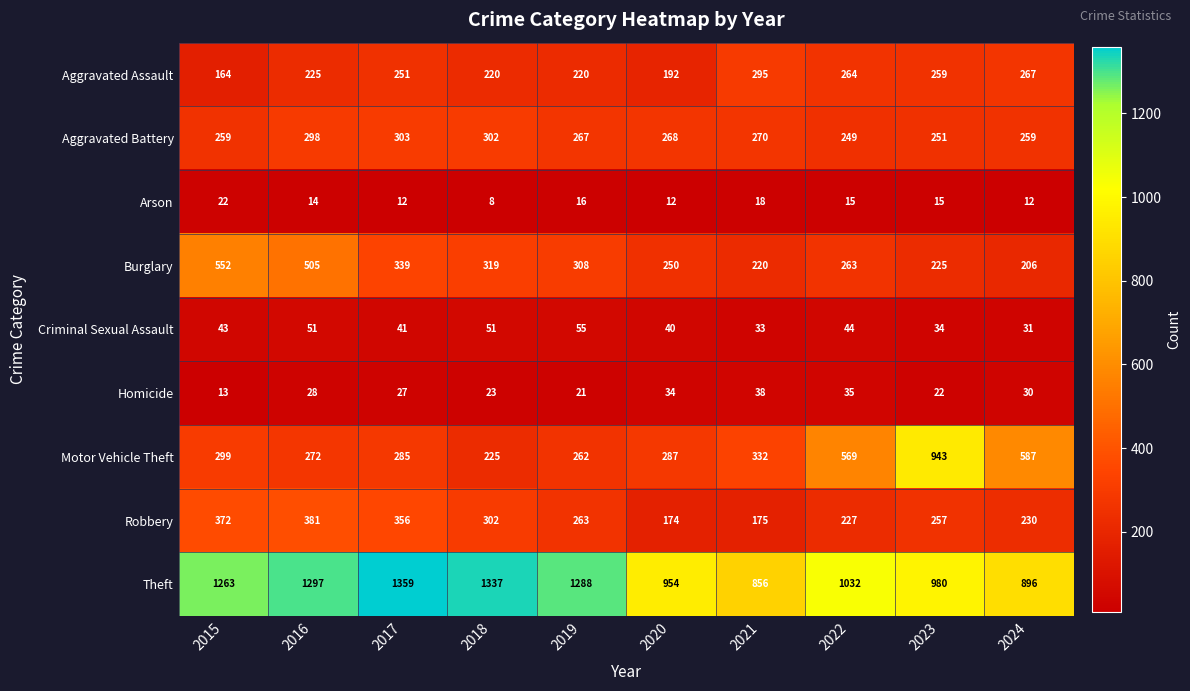

What is the difference between the second highest and minimum values in the Homicide series?

22